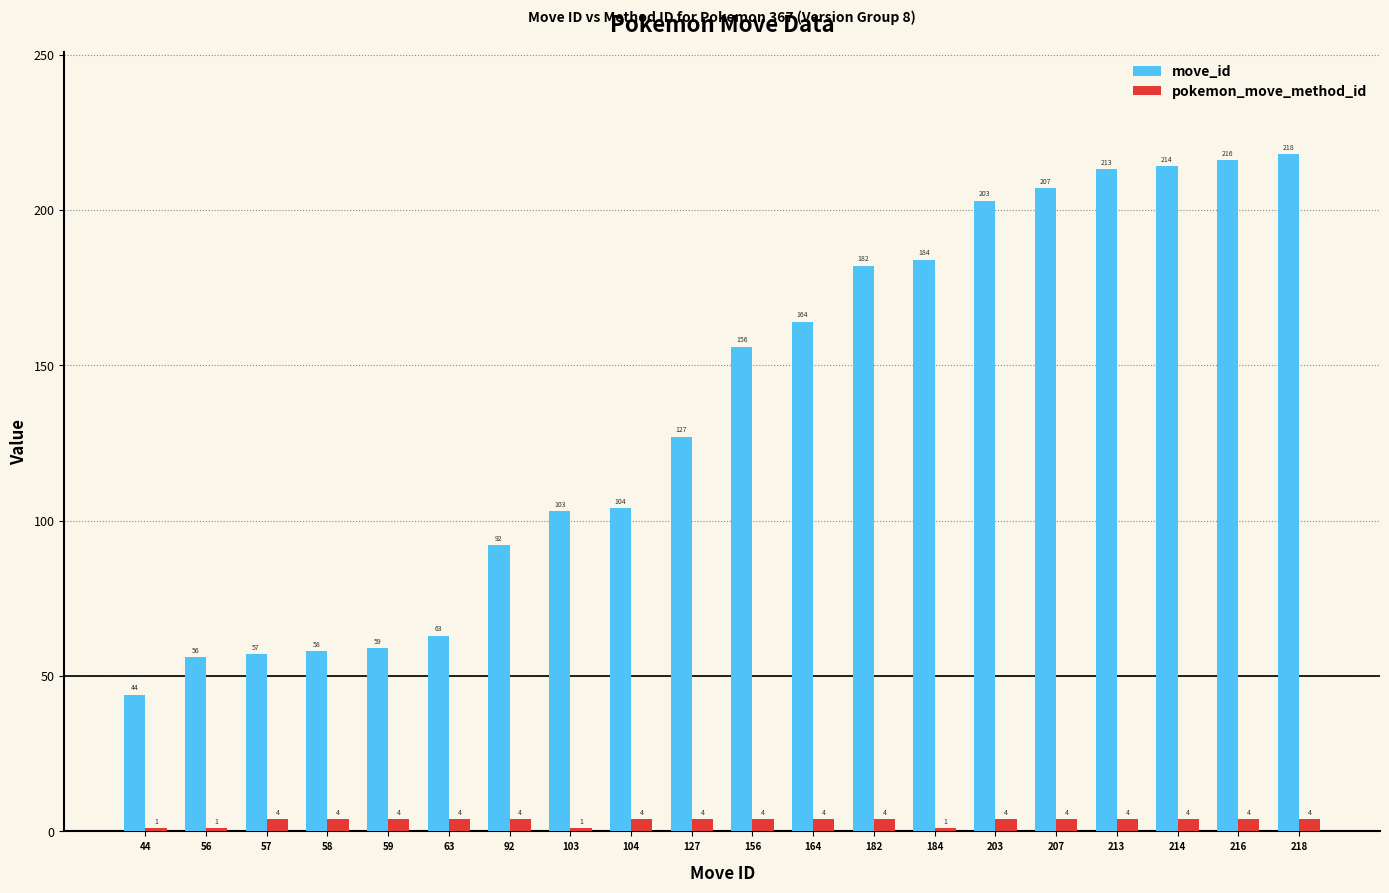

What is the minimum value shown in the chart?

1